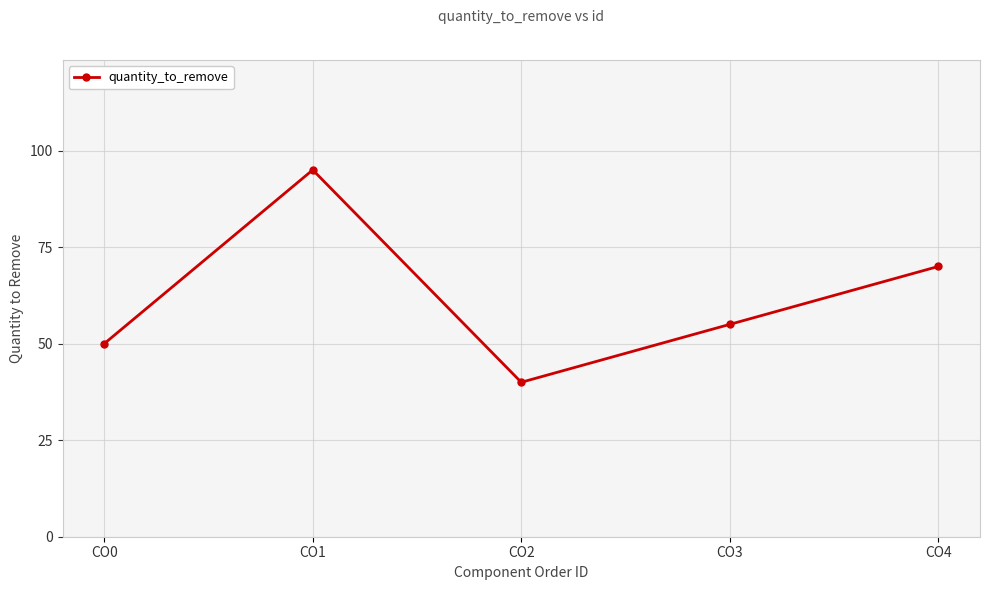

At which label is the value closest to 67?

CO4